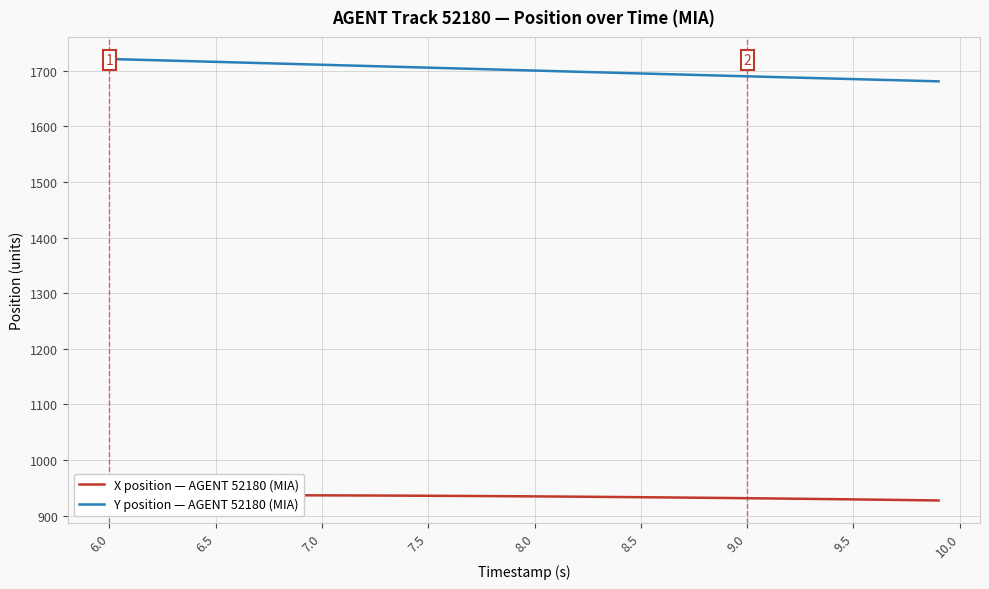

What is the difference between the maximum and minimum values in the X position — AGENT 52180 (MIA) series?

9.9